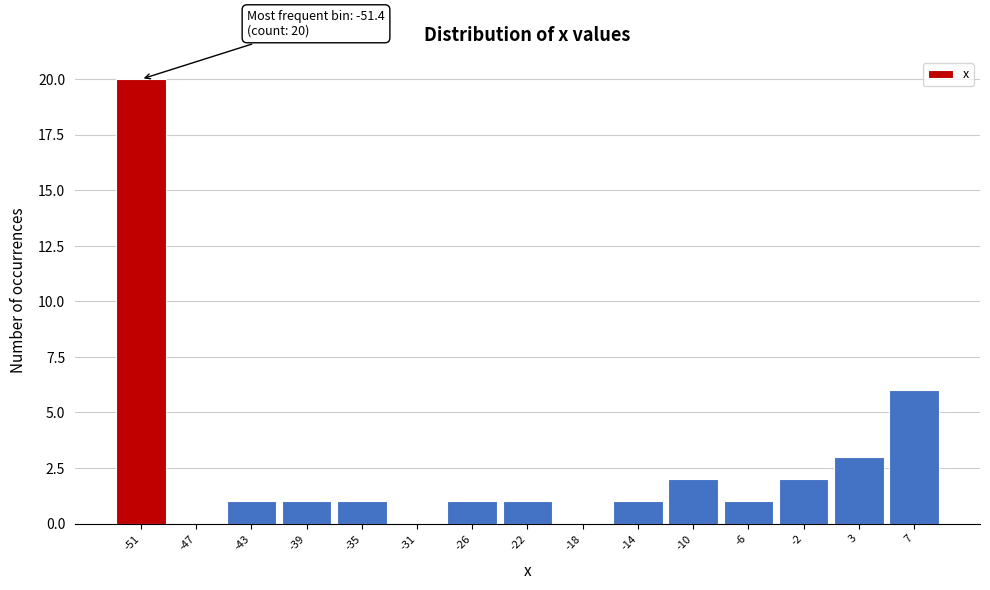

Which range on the x-axis has the tallest bar?

-53.5 to -49.5